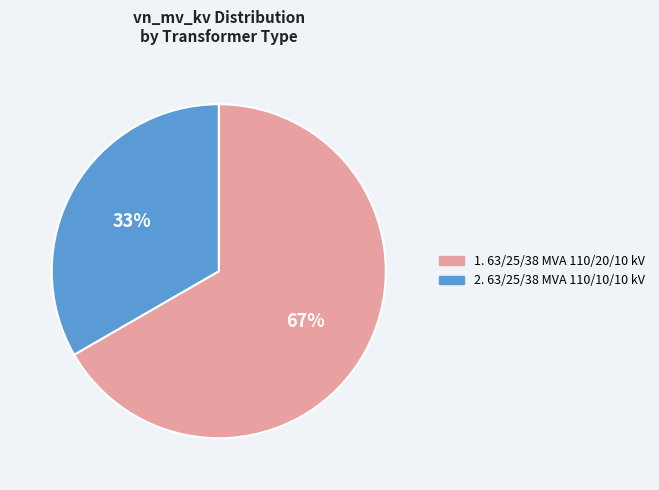

Does any single category account for the majority?

Yes